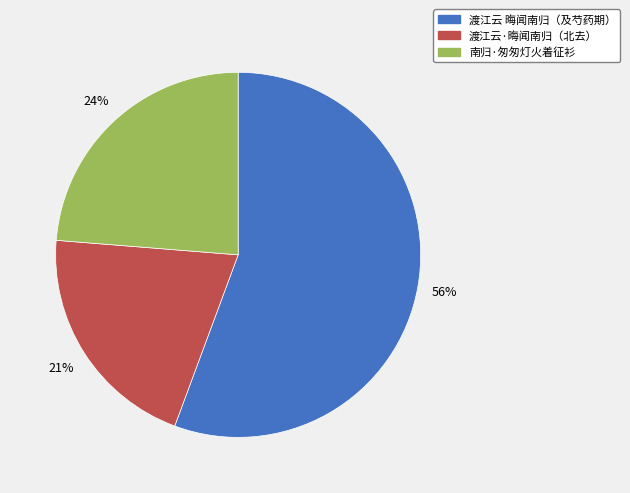

Is there a majority slice in this chart?

Yes